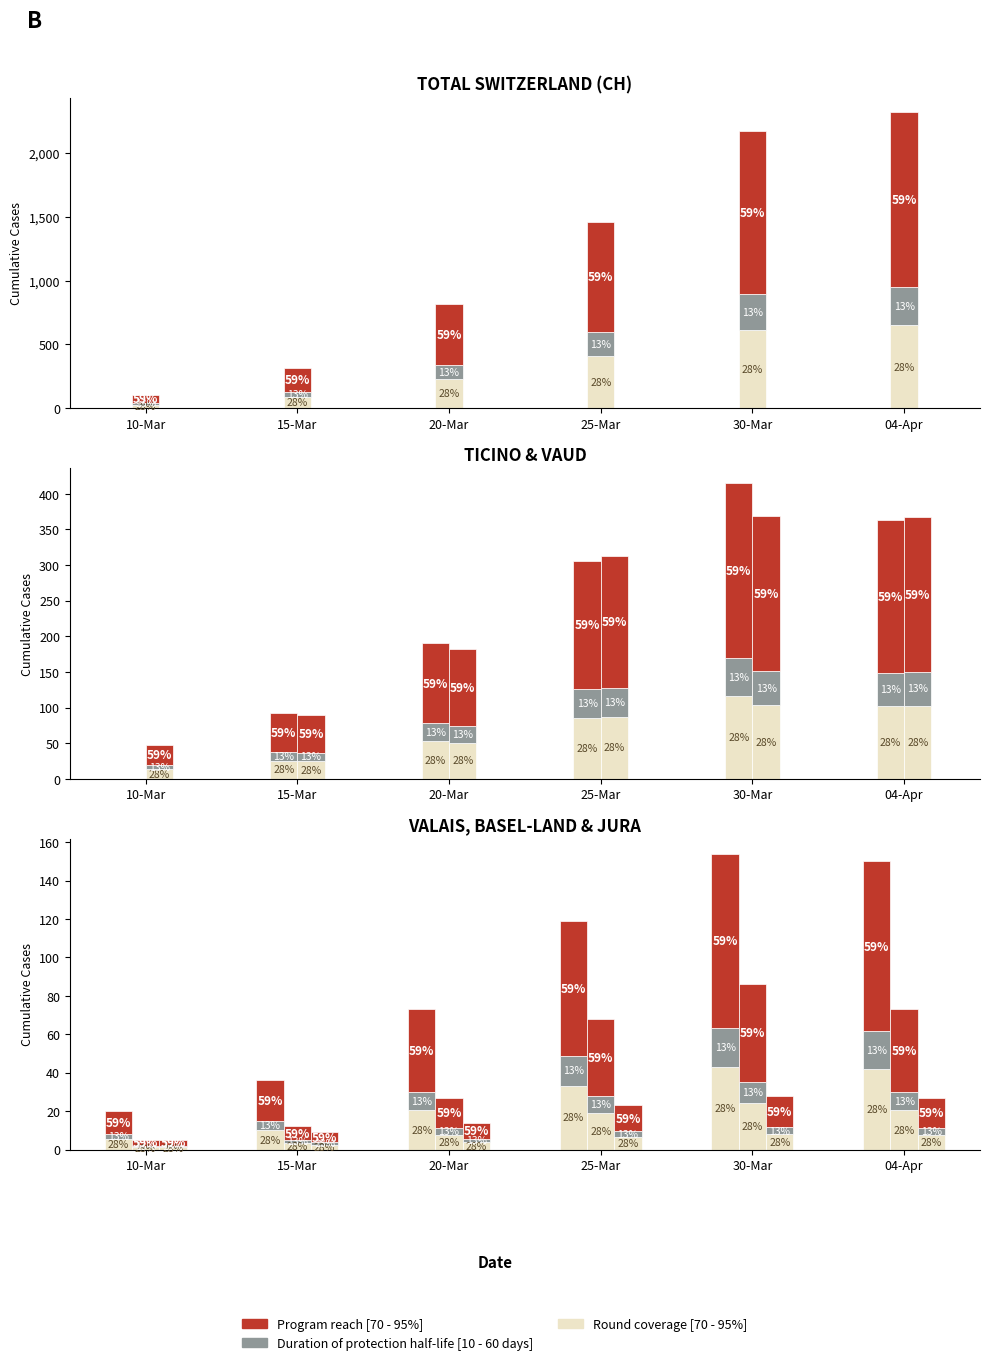

What position from the left is 04-Apr?

6